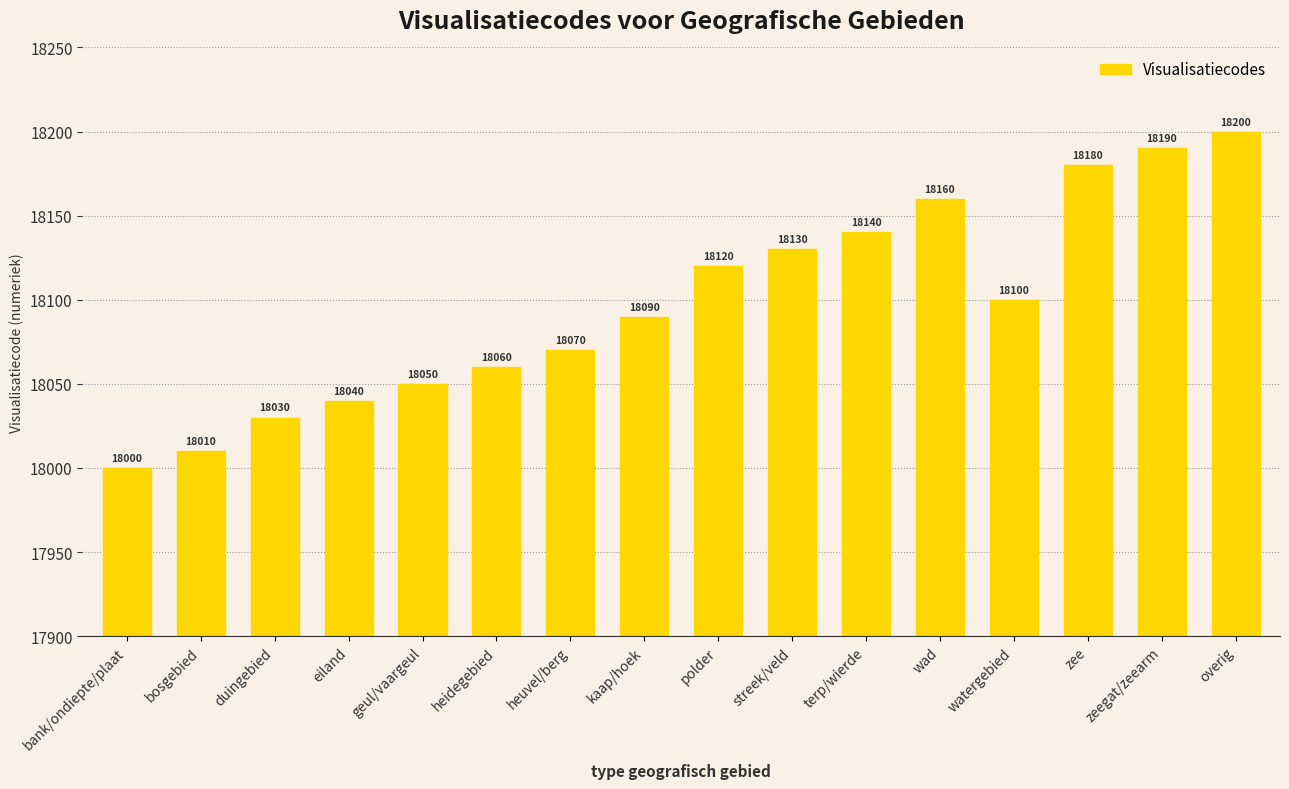

What position from the left is zeegat/zeearm?

15